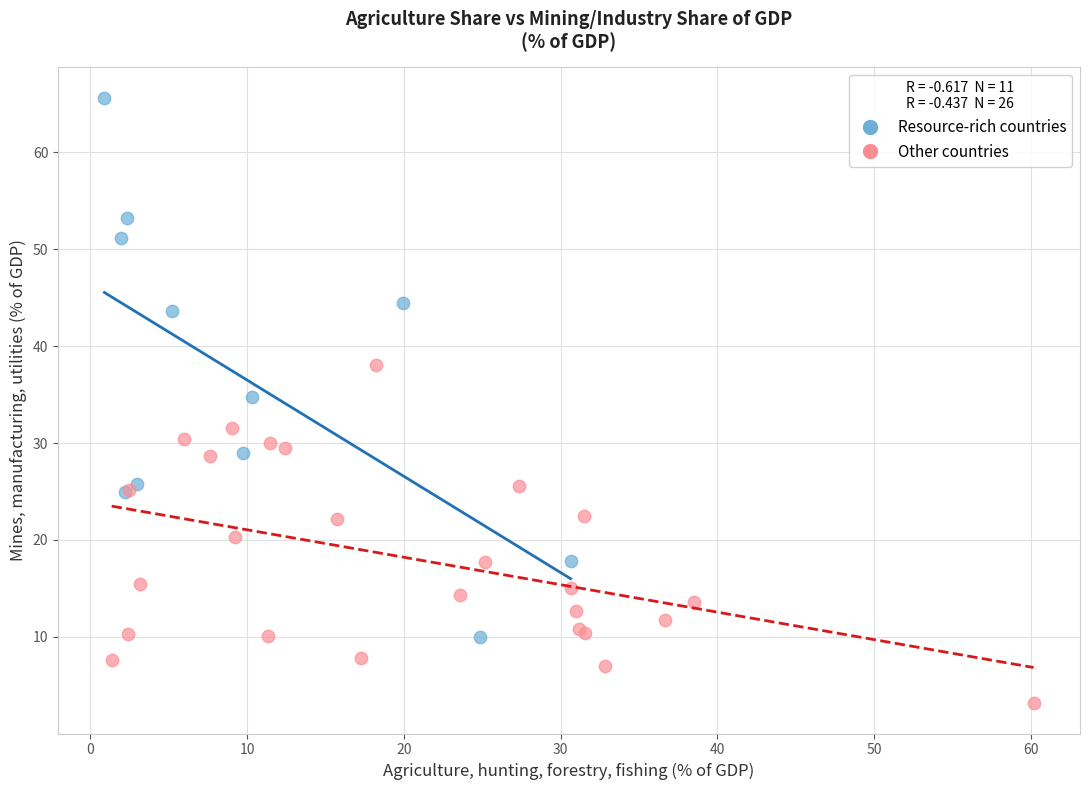

Which series contains the lowest Y value?

Other countries